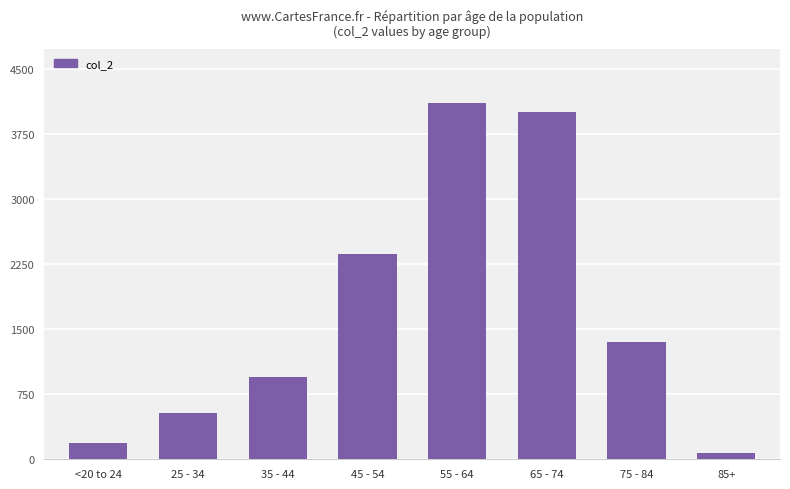

What is the average value?

1698